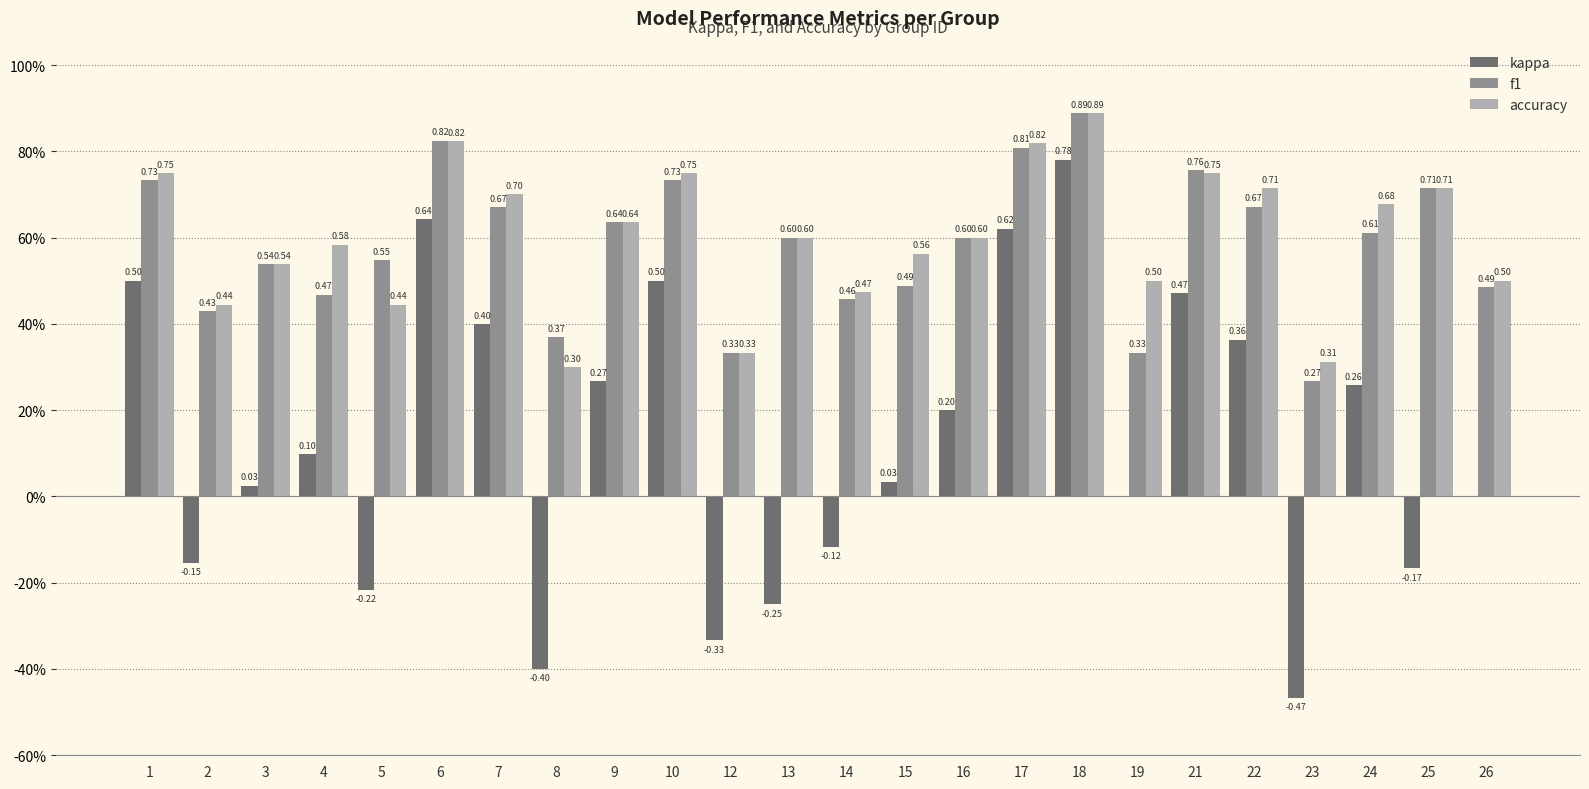

What is the minimum value for f1?

0.3